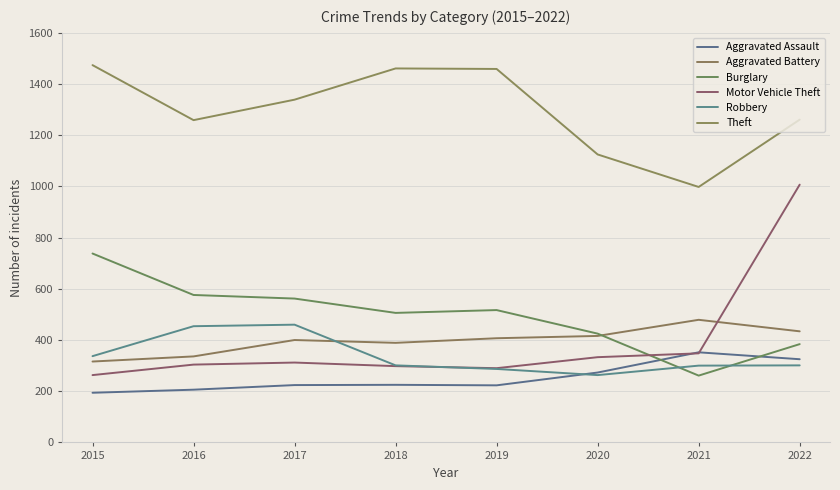

True or false: Aggravated Battery has a value of 389 at 2018.

True